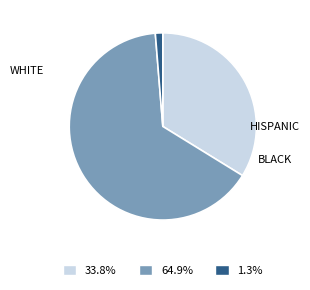

Does any single category account for the majority?

Yes